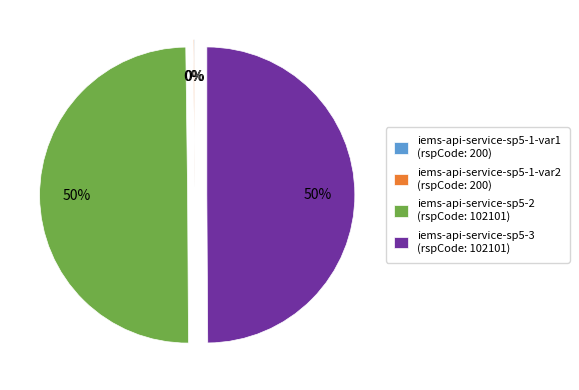

To the nearest percent, what is the difference between the largest and smallest slice percentages?

50%